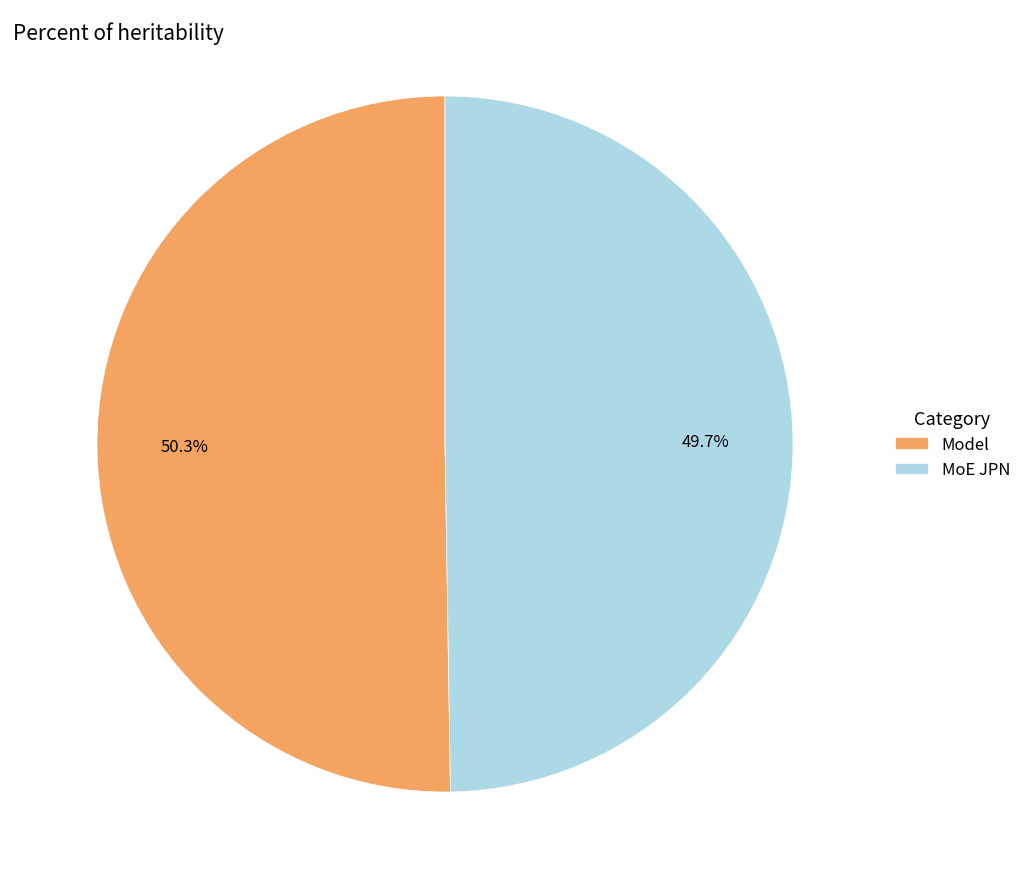

To the nearest percent, what percentage of the pie is Model?

50%